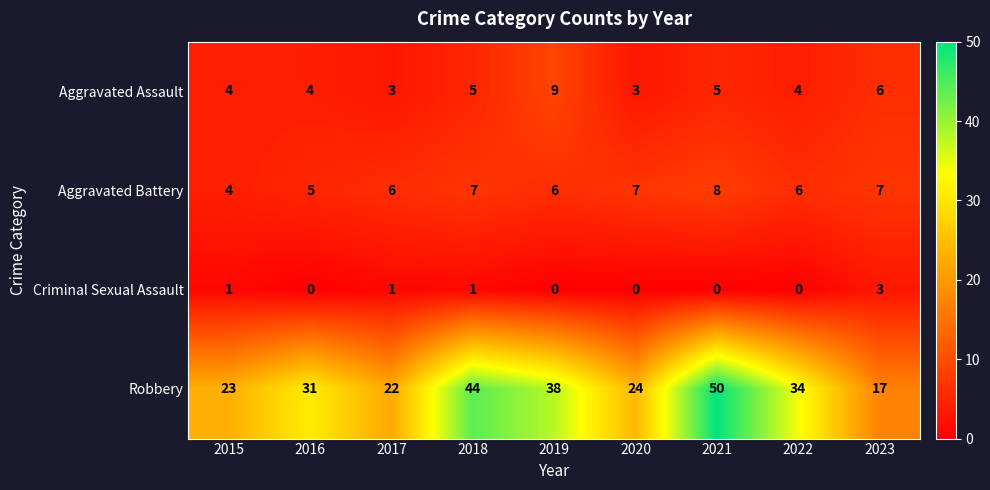

What is the total value across all series at 2021?

63